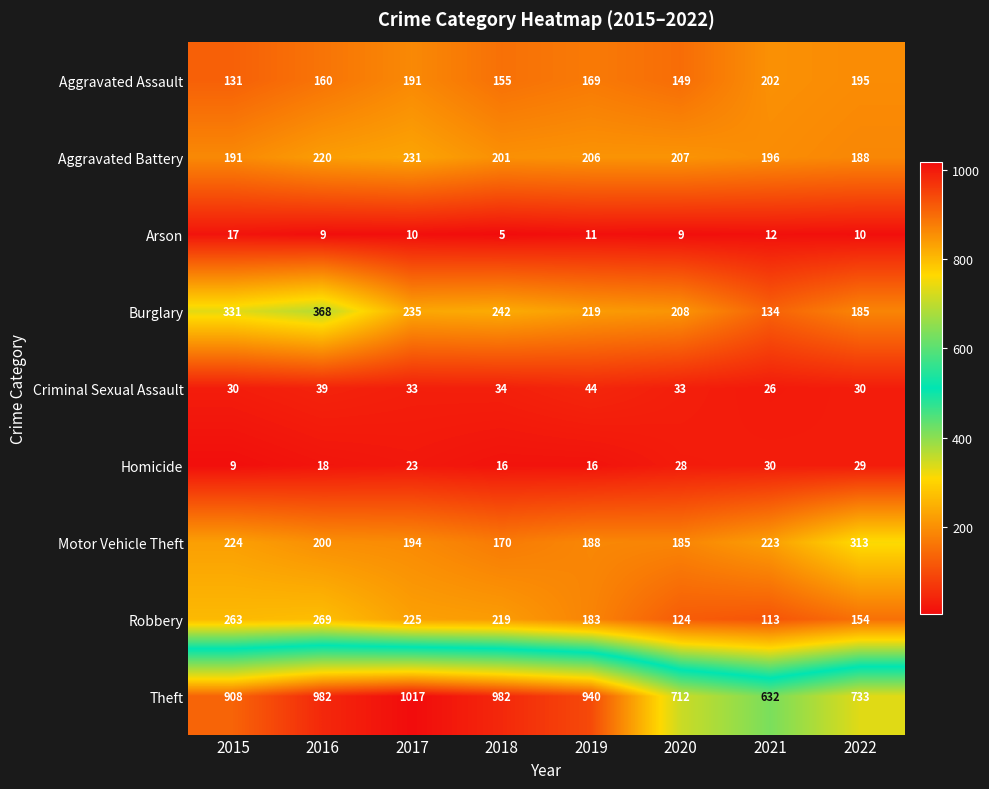

Which series has the widest spread of values?

Theft